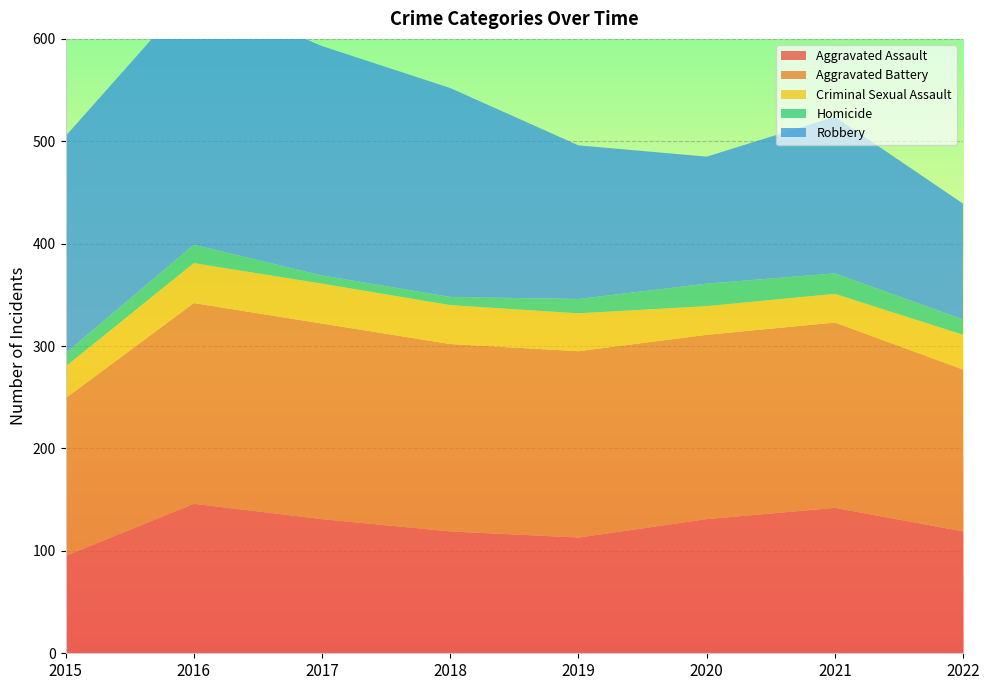

Reading right to left, list all the values displayed in this chart.

Aggravated Assault: 2022=119	2021=142	2020=131	2019=113	2018=119	2017=131	2016=146	2015=95
Aggravated Battery: 2022=158	2021=181	2020=180	2019=182	2018=183	2017=191	2016=196	2015=154
Criminal Sexual Assault: 2022=34	2021=28	2020=28	2019=37	2018=38	2017=39	2016=39	2015=31
Homicide: 2022=15	2021=20	2020=22	2019=14	2018=8	2017=8	2016=18	2015=13
Robbery: 2022=113	2021=153	2020=124	2019=150	2018=204	2017=224	2016=247	2015=212